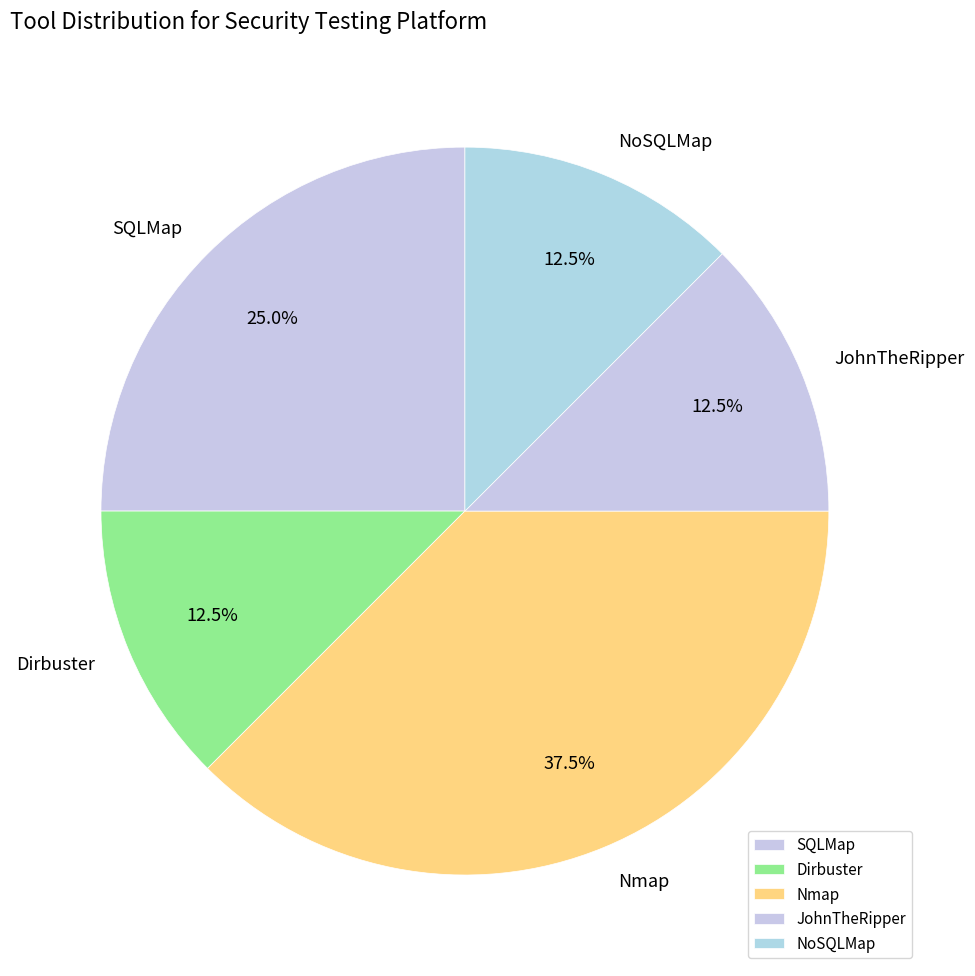

What is the ratio of the value at JohnTheRipper to the value at SQLMap?

0.5